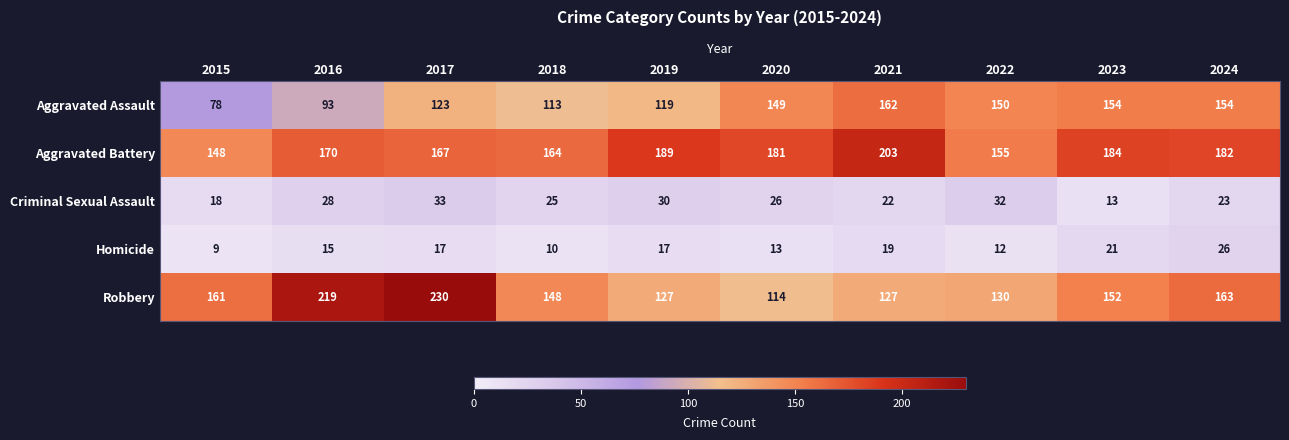

What is the difference between the maximum and minimum values in the Robbery series?

116